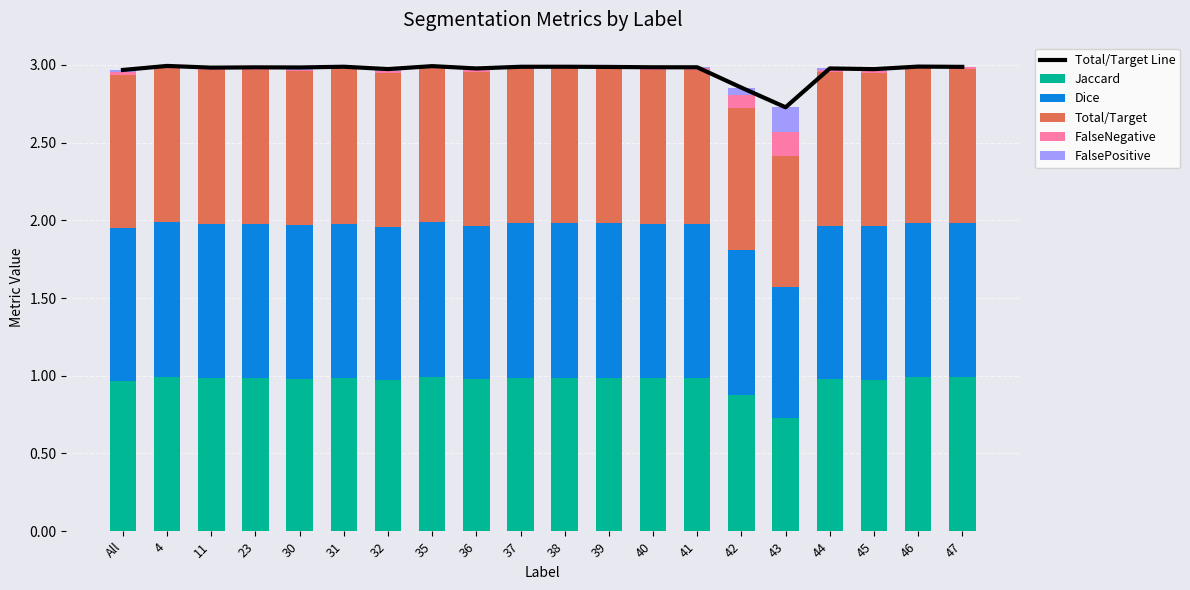

Which has a higher value, 11 or 43?

11